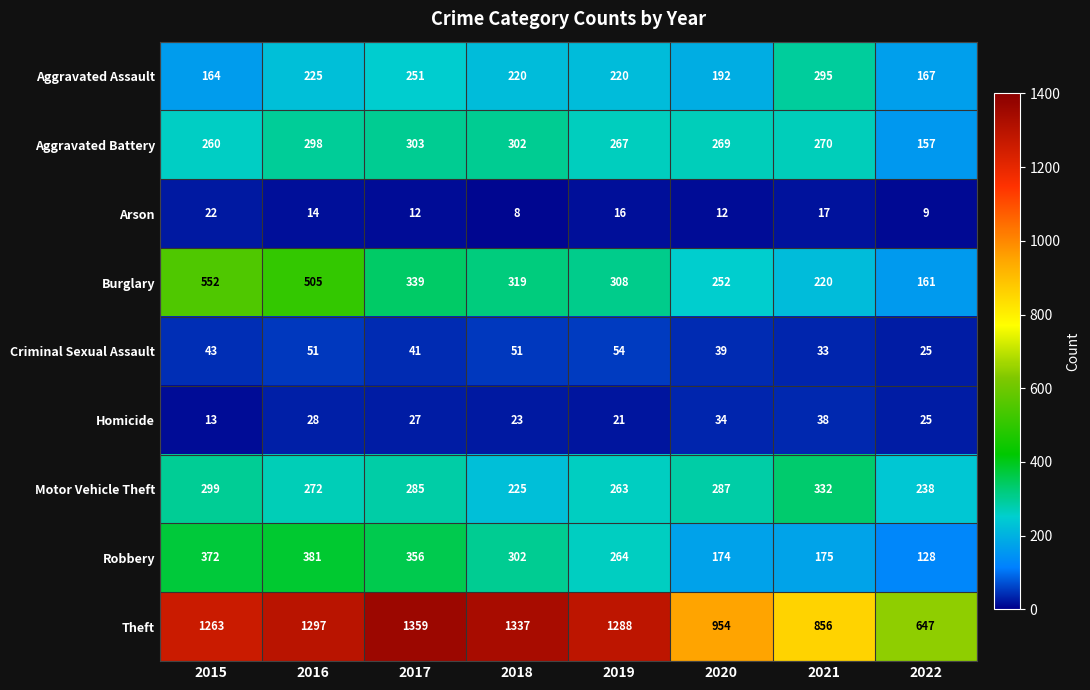

Between 2020 and 2022, which series saw the biggest shift?

Theft